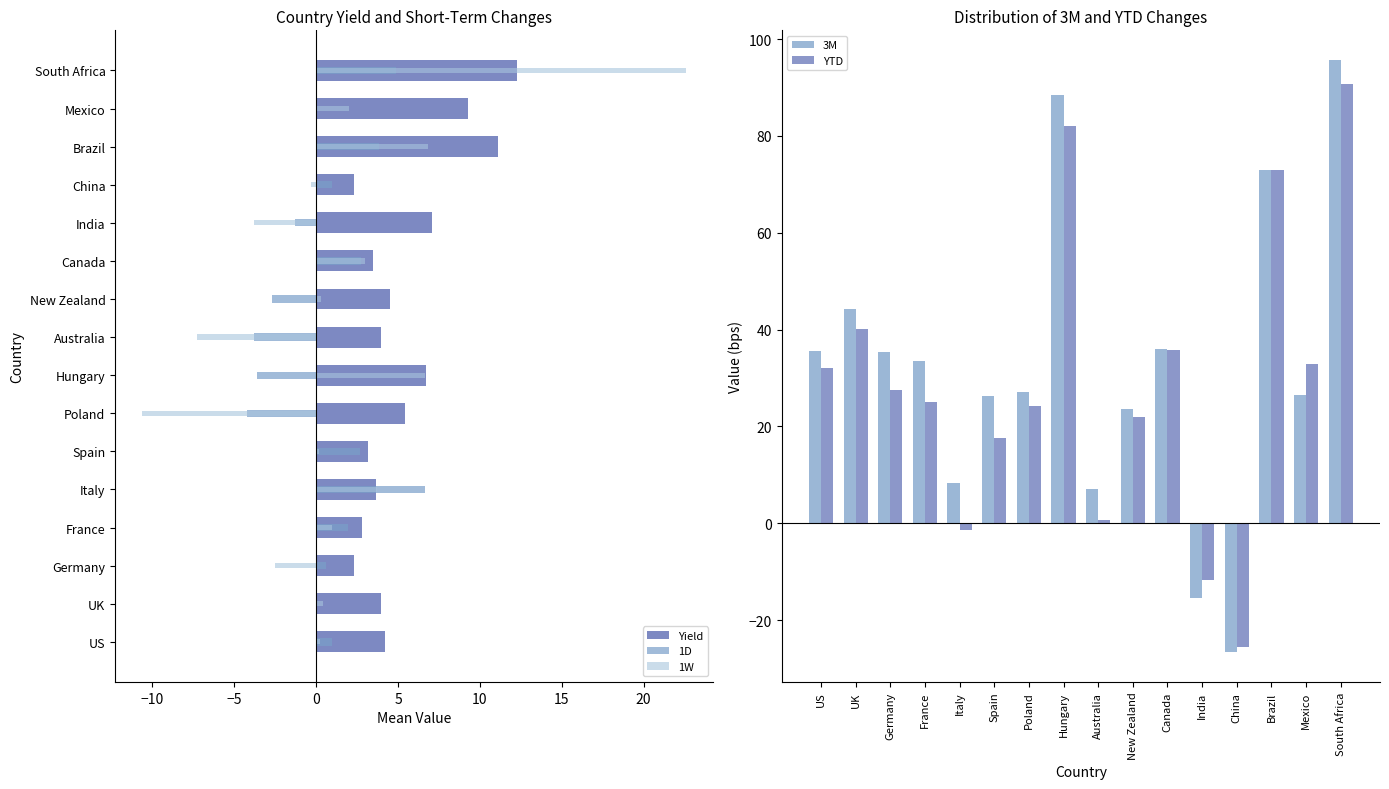

What is the approximate value of YTD at Poland?

24.3